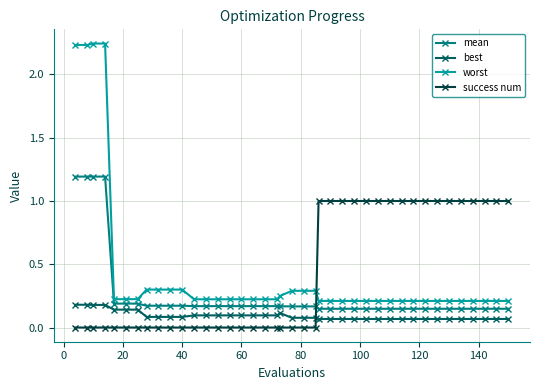

What is the difference between the second highest and second lowest values in the worst series?

2.0